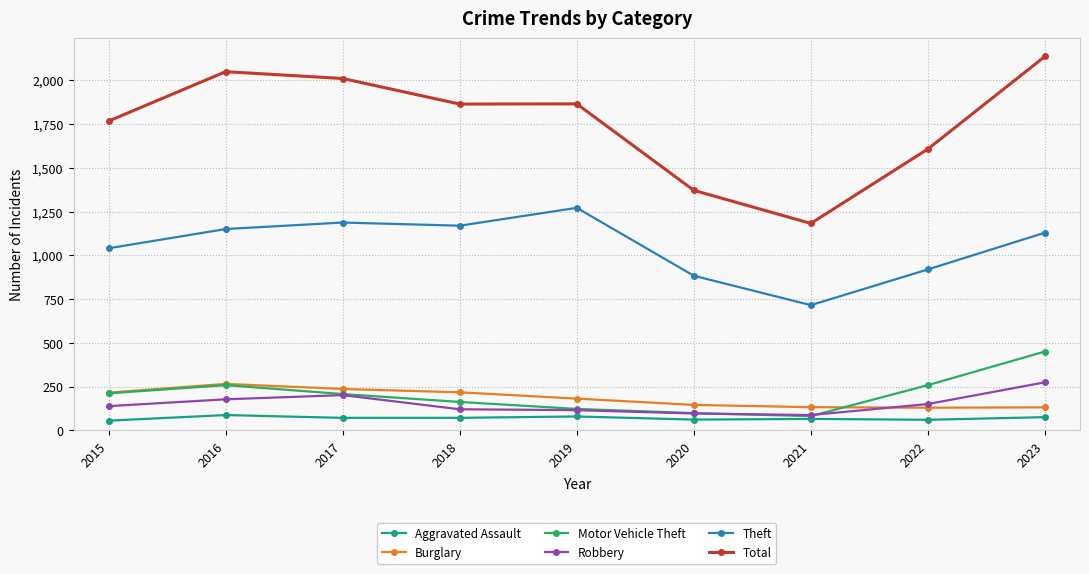

The Theft series shows 869 at 2019. True or false?

False